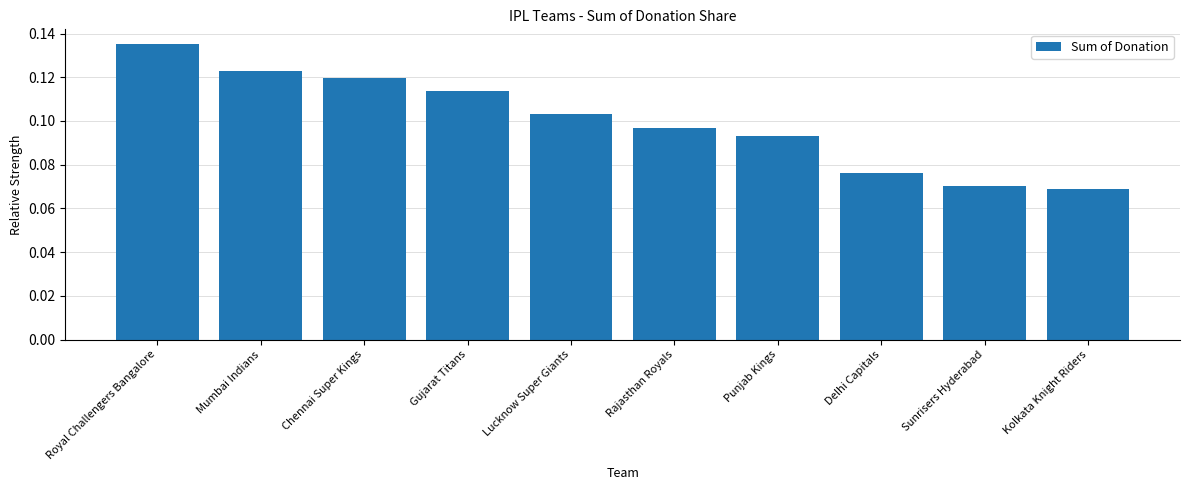

Which label corresponds to the smallest value in the chart?

Kolkata Knight Riders